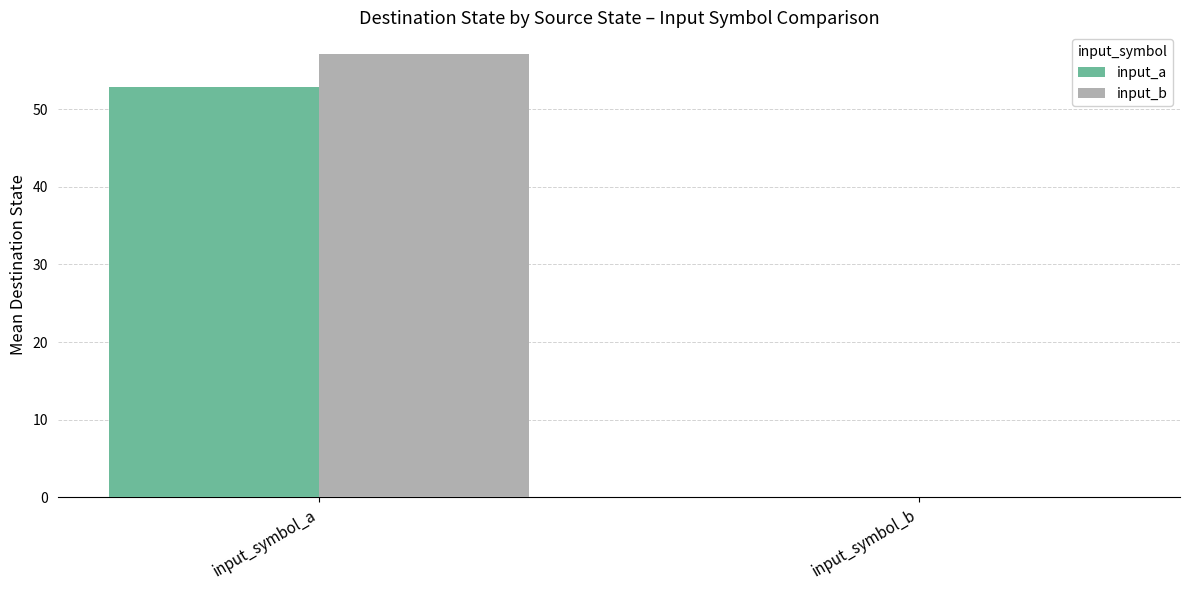

Which series has the widest spread of values?

input_b